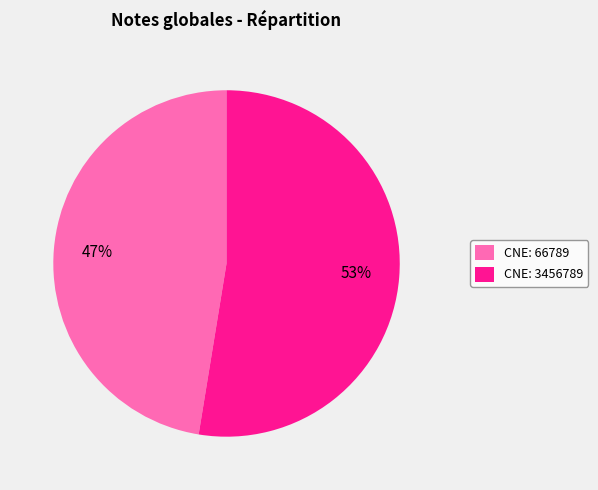

The CNE: 66789 slice represents 47% of the pie. True or false?

True